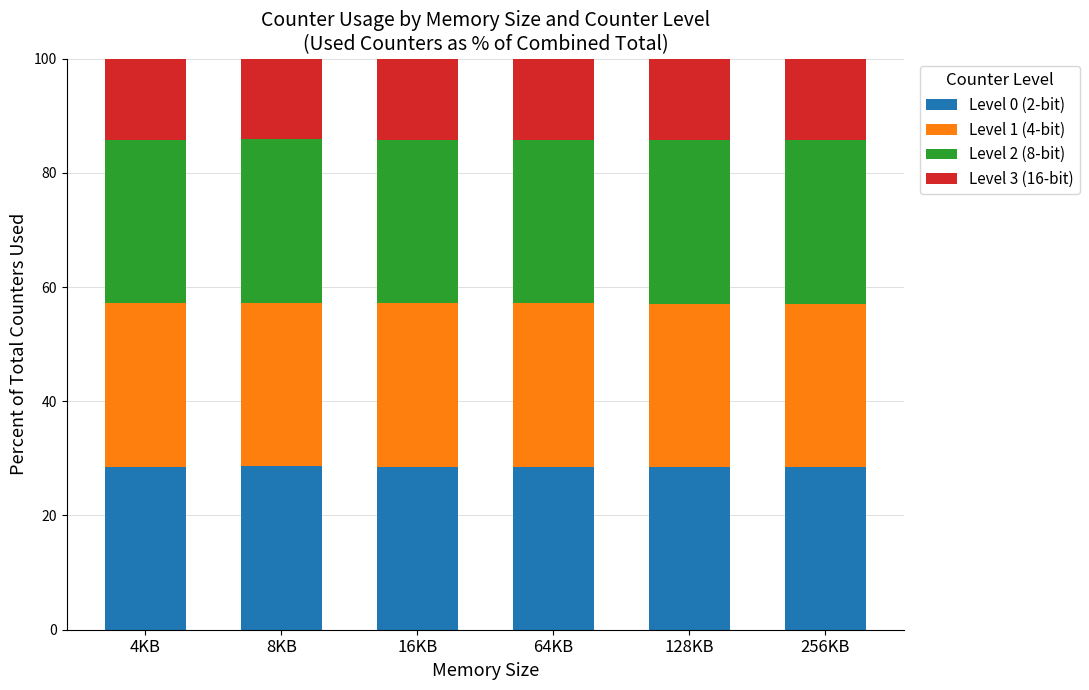

Does the chart contain any negative values?

No